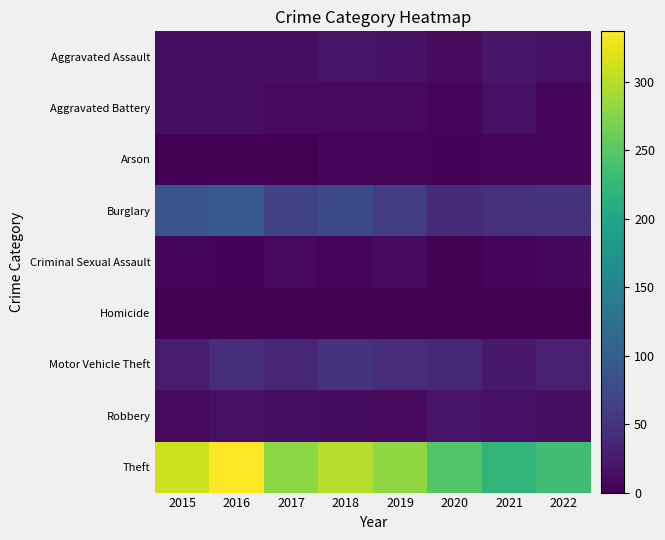

Reading left to right, what are all the values shown in this chart?

Aggravated Assault: 2015=12	2016=13	2017=12	2018=19	2019=16	2020=9	2021=21	2022=17
Aggravated Battery: 2015=13	2016=13	2017=9	2018=8	2019=8	2020=6	2021=17	2022=6
Arson: 2015=1	2016=0	2017=1	2018=4	2019=4	2020=3	2021=4	2022=4
Burglary: 2015=90	2016=96	2017=67	2018=76	2019=58	2020=42	2021=47	2022=48
Criminal Sexual Assault: 2015=6	2016=3	2017=9	2018=4	2019=10	2020=2	2021=5	2022=7
Homicide: 2015=0	2016=1	2017=1	2018=0	2019=0	2020=1	2021=0	2022=0
Motor Vehicle Theft: 2015=27	2016=44	2017=36	2018=50	2019=43	2020=37	2021=23	2022=31
Robbery: 2015=8	2016=15	2017=13	2018=11	2019=9	2020=19	2021=16	2022=13
Theft: 2015=311	2016=337	2017=280	2018=300	2019=281	2020=245	2021=221	2022=234